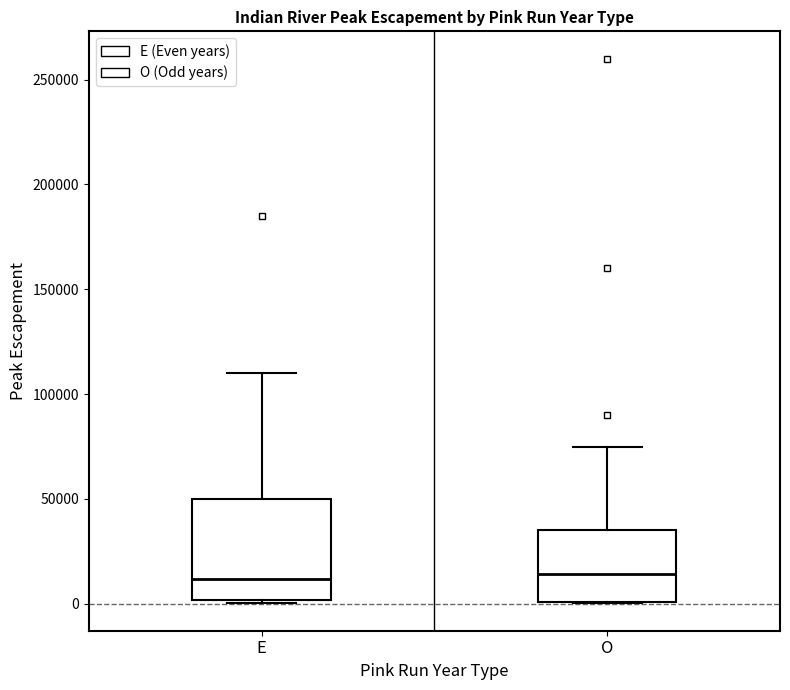

Reading left to right, transcribe this box plot: for each box, give where its median line is, the range the box spans, and where its two whiskers end, as read against the y-axis. The values are not printed on the chart, so give them approximately, as read against the axis.

E: median 10000, box 0 to 50000, whiskers 0 (just below the box's lower edge) to 110000
O: median 15000, box 0 to 35000, whiskers 0 to 75000